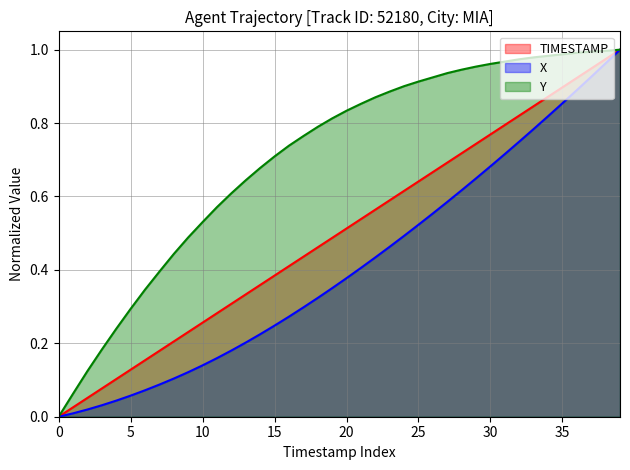

What is the average value of the TIMESTAMP series?

0.5